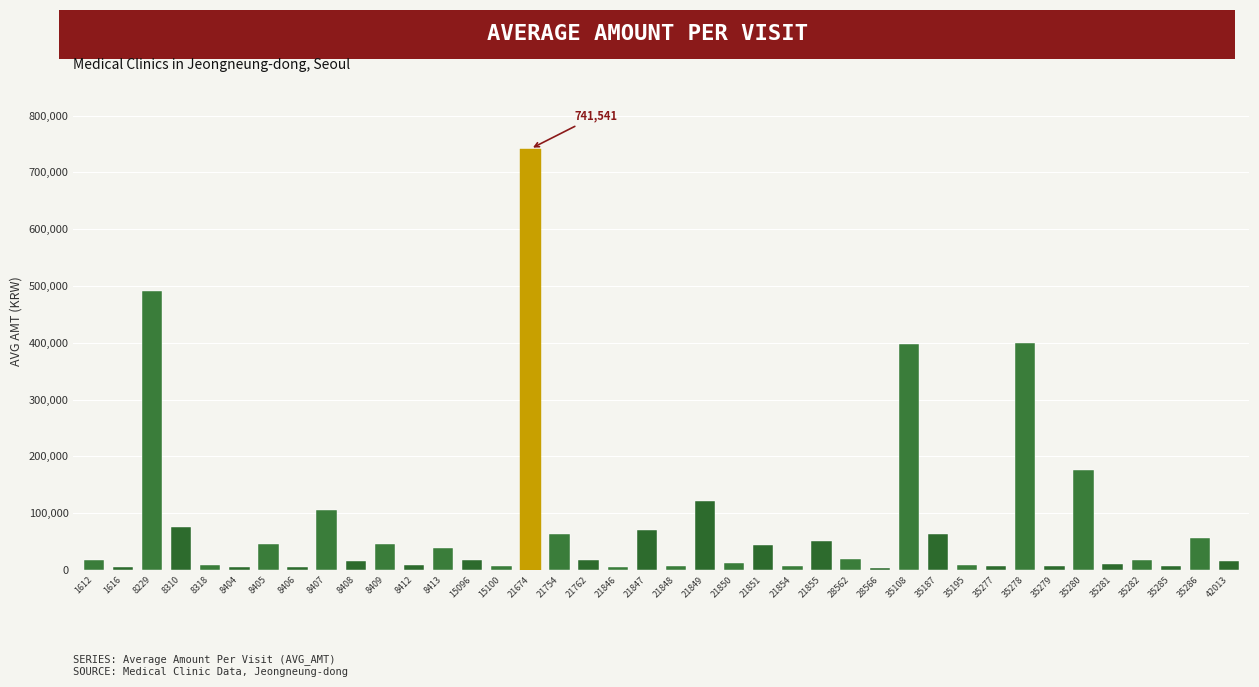

What is the maximum value shown in the chart?

741541